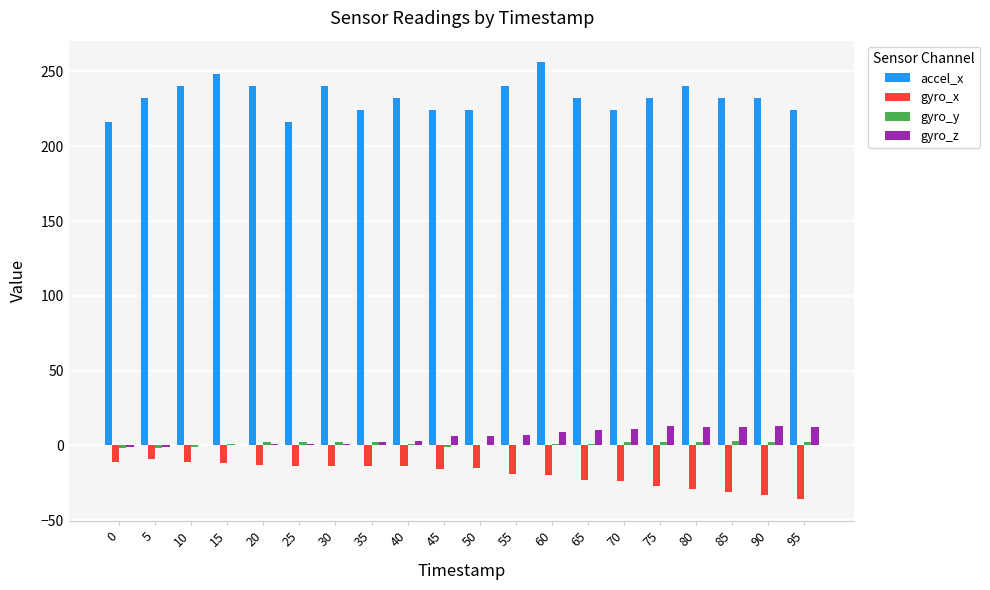

Are the bars grouped side by side (vs. stacked)?

Yes